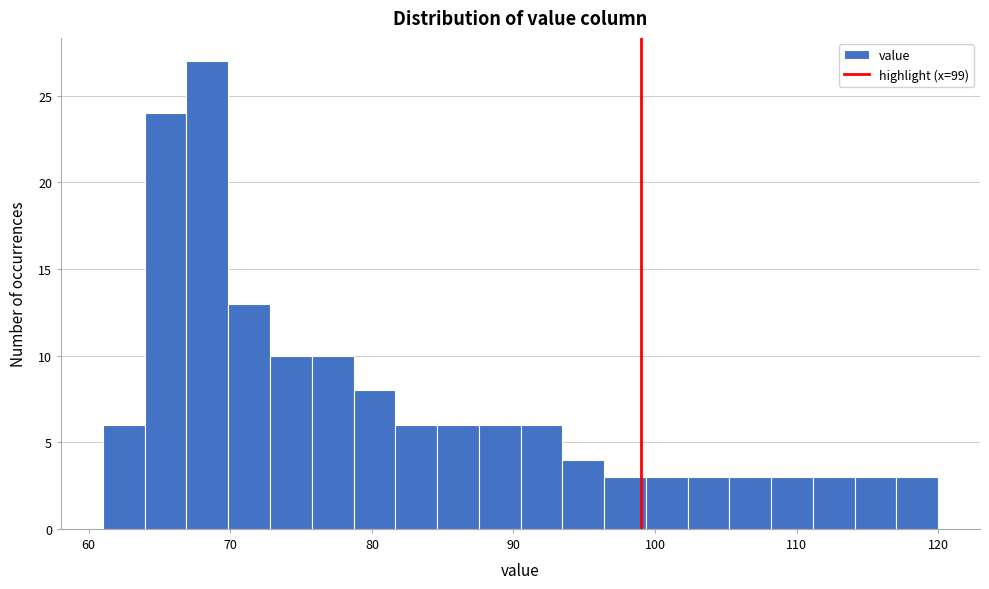

Around what value on the x-axis is the tallest bar? Give the approximate position of its centre, as read against the axis.

68